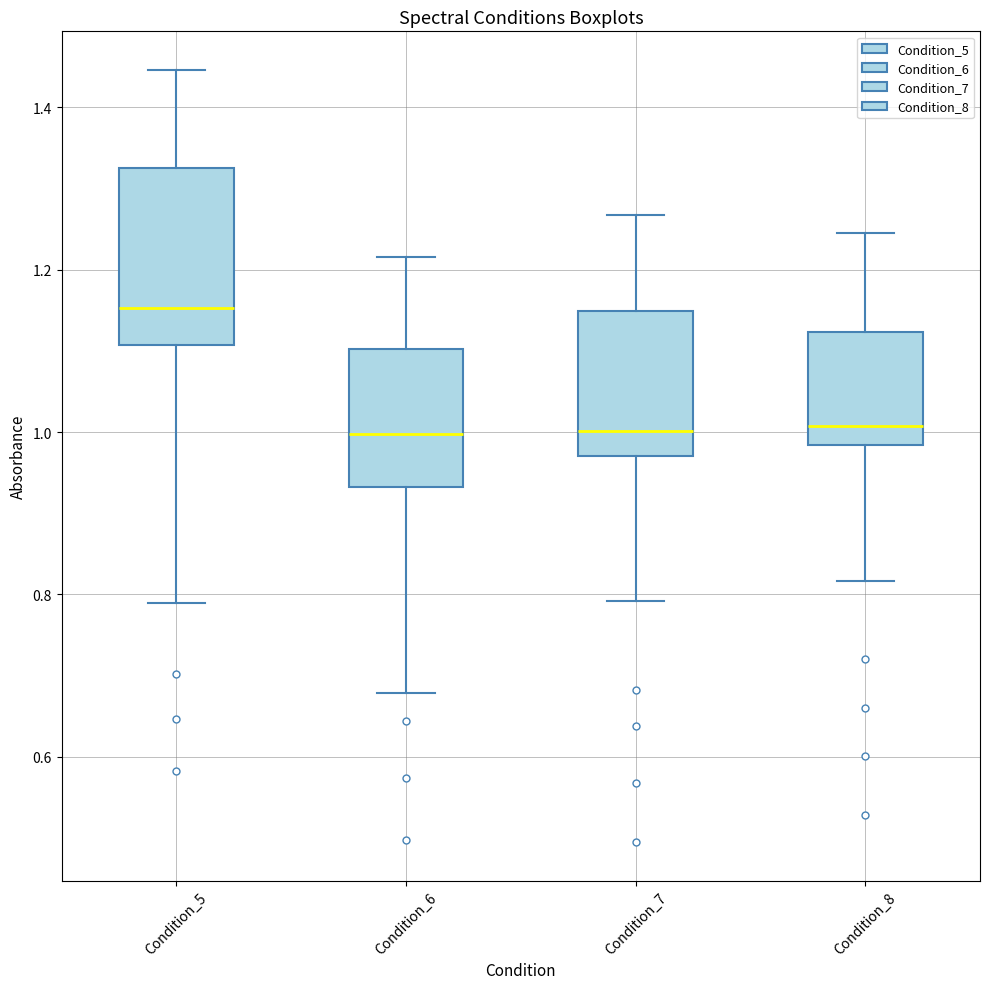

Reading left to right, read every box against the y-axis: the position of its median line, the range the box covers, and the ends of its whiskers. The values are not printed on the chart, so give them approximately, as read against the axis.

Condition_5: median 1.16, box 1.10 to 1.32, whiskers 0.78 to 1.44
Condition_6: median 1.00, box 0.94 to 1.10, whiskers 0.68 to 1.22
Condition_7: median 1.00, box 0.98 to 1.14, whiskers 0.80 to 1.26
Condition_8: median 1.00, box 0.98 to 1.12, whiskers 0.82 to 1.24